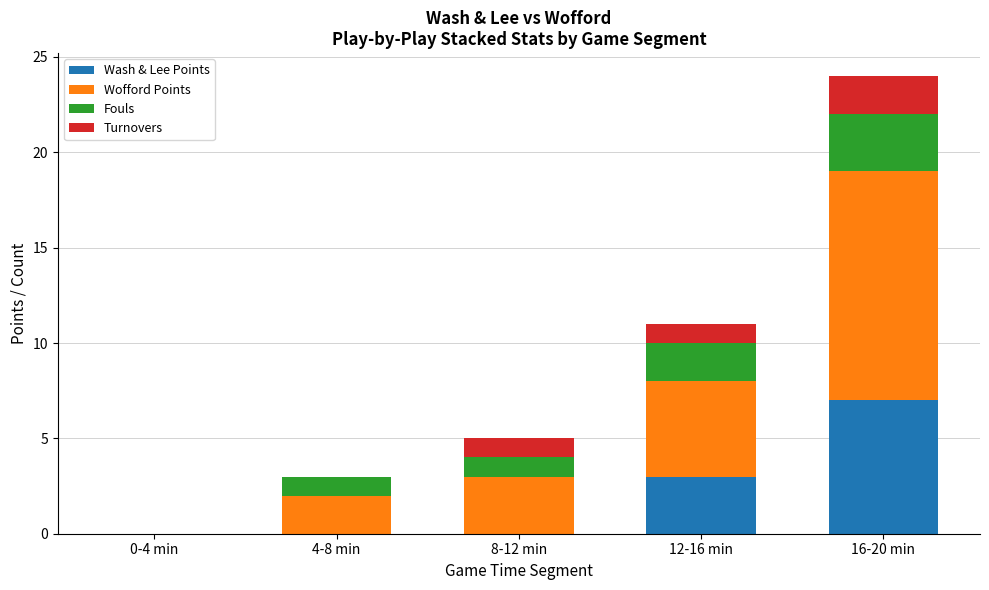

True or false: Wash & Lee Points has a value of 0 at 4-8 min.

True